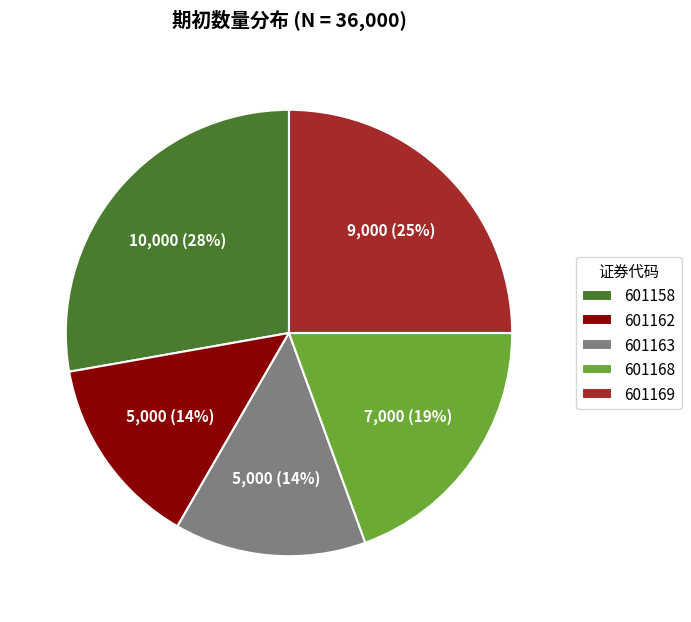

Is there any slice that represents more than half of the pie?

No